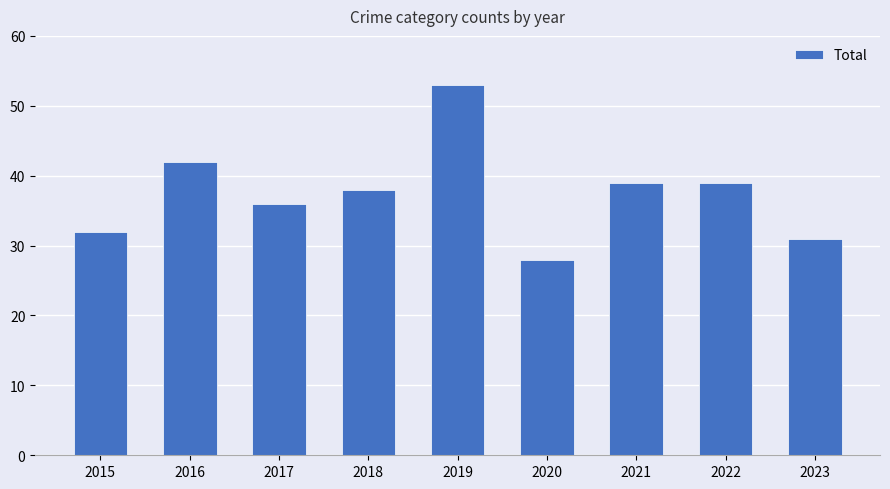

What is the difference between the values at 2021 and 2017?

3